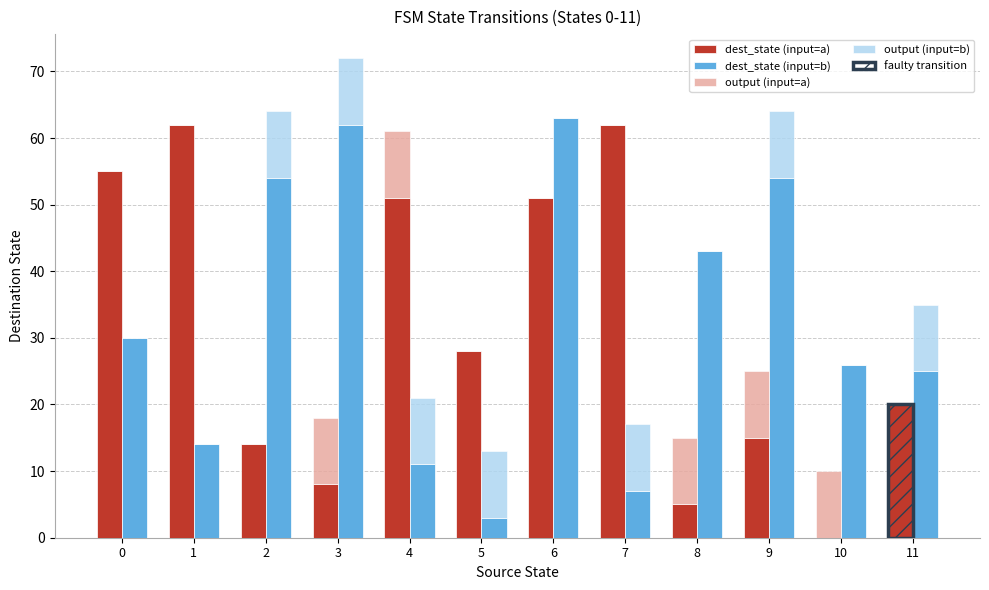

Reading left to right, list all the values displayed in this chart.

dest_state (input=a): 55	62	14	8	51	28	51	62	5	15	0	20
dest_state (input=b): 30	14	54	62	11	3	63	7	43	54	26	25
output (input=a): 0	0	0	10	10	0	0	0	10	10	10	0
output (input=b): 0	0	10	10	10	10	0	10	0	10	0	10